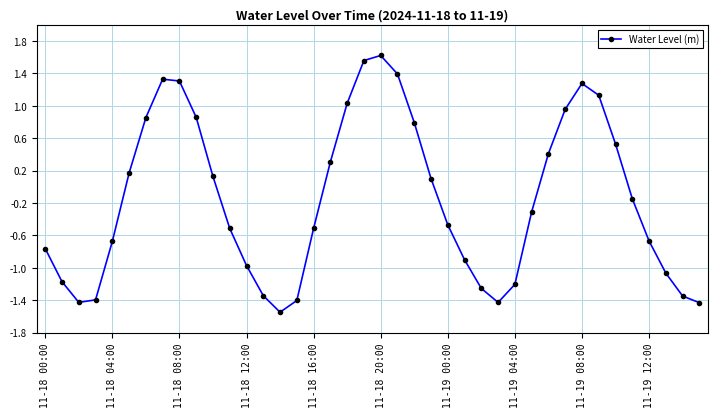

How many interior local peaks (higher than both neighbors) does the data have?

3